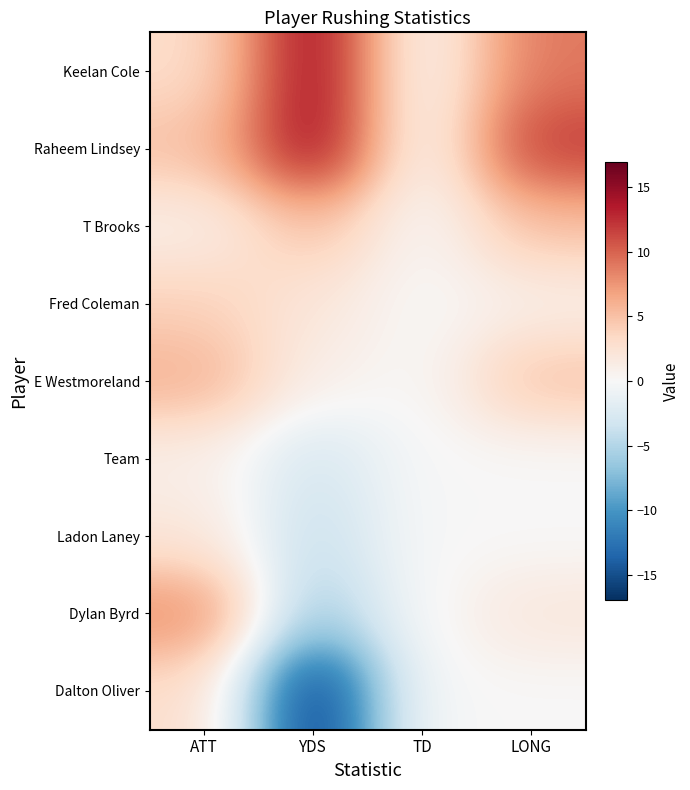

Rank the series by their maximum value, from lowest to highest.

Team, Ladon Laney, Dalton Oliver, Fred Coleman, T Brooks, E Westmoreland, Dylan Byrd, Keelan Cole, Raheem Lindsey